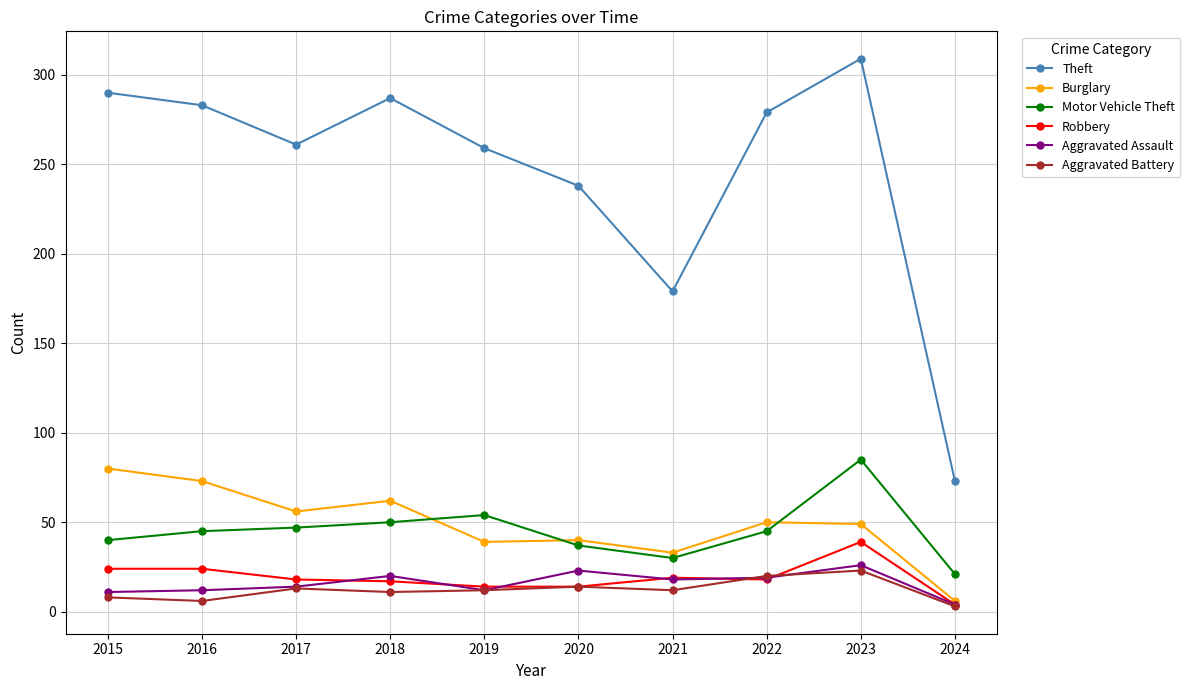

What is the sum of all Burglary values?

488